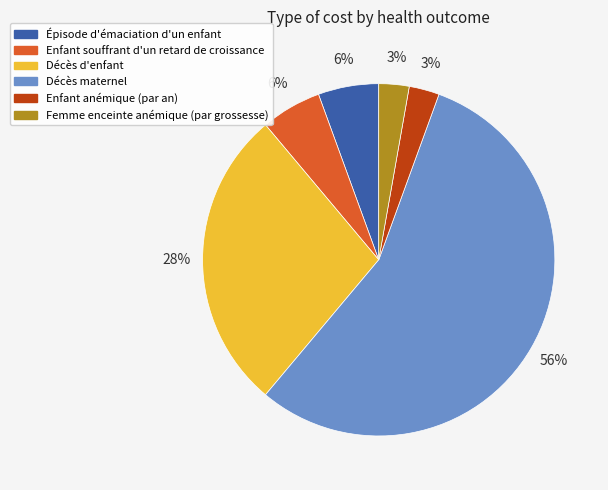

What is the largest slice in the pie chart?

Décès maternel